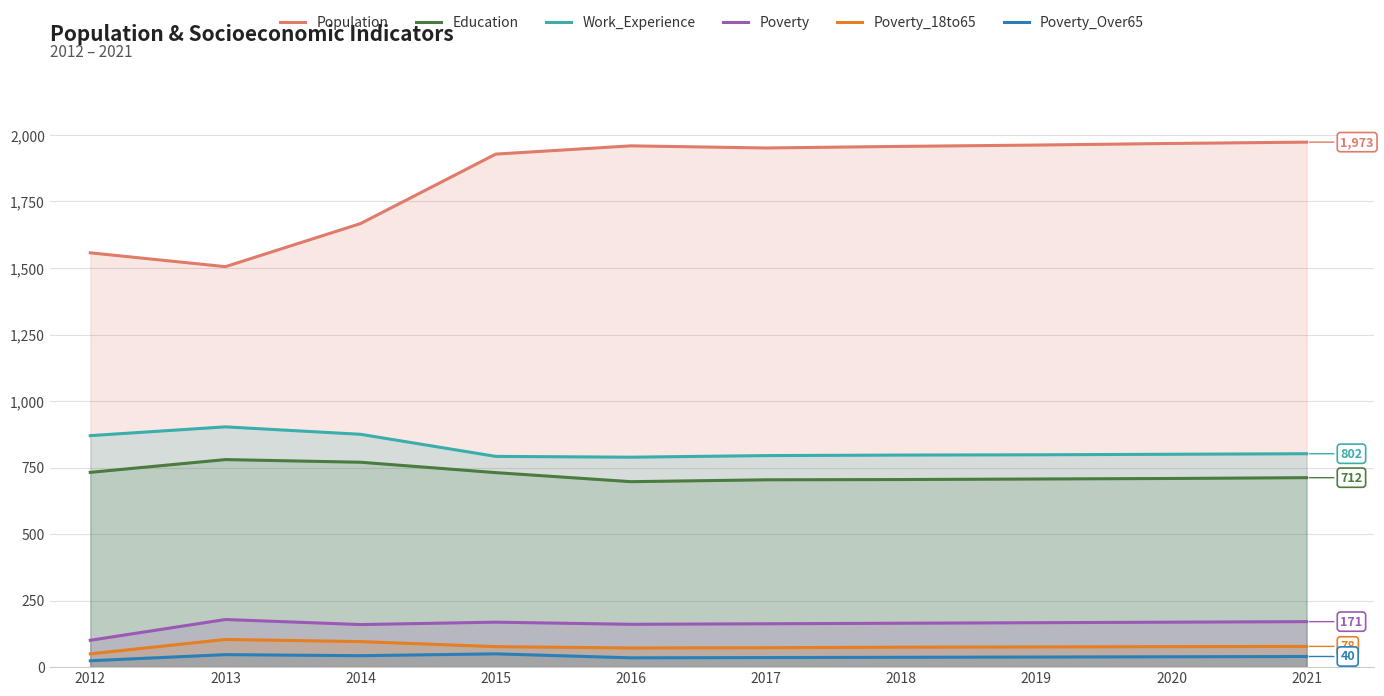

The value of Poverty at 2019 is 73. True or false?

False